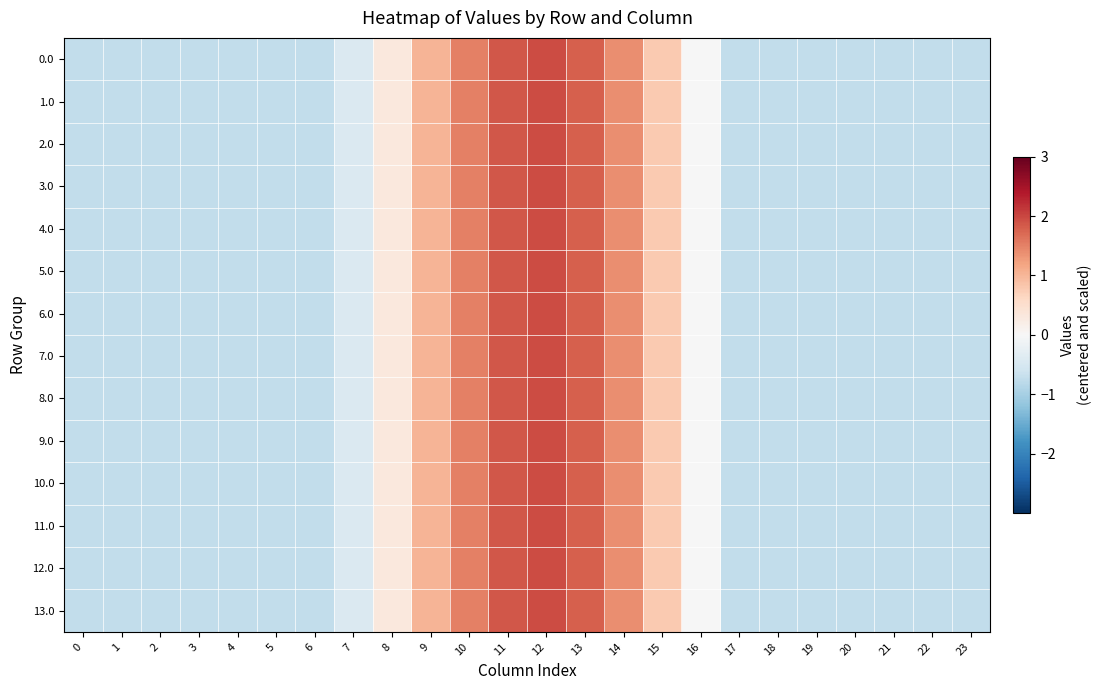

Reading left to right, extract all data points from this chart.

0.0: 0=-0.7	1=-0.7	2=-0.7	3=-0.7	4=-0.7	5=-0.7	6=-0.7	7=-0.4	8=0.3	9=1.0	10=1.5	11=1.9	12=1.9	13=1.8	14=1.4	15=0.8	16=-0.0	17=-0.7	18=-0.7	19=-0.7	20=-0.7	21=-0.7	22=-0.7	23=-0.7
1.0: 0=-0.7	1=-0.7	2=-0.7	3=-0.7	4=-0.7	5=-0.7	6=-0.7	7=-0.4	8=0.3	9=1.0	10=1.5	11=1.9	12=1.9	13=1.8	14=1.4	15=0.8	16=-0.0	17=-0.7	18=-0.7	19=-0.7	20=-0.7	21=-0.7	22=-0.7	23=-0.7
2.0: 0=-0.7	1=-0.7	2=-0.7	3=-0.7	4=-0.7	5=-0.7	6=-0.7	7=-0.4	8=0.3	9=1.0	10=1.5	11=1.9	12=1.9	13=1.8	14=1.4	15=0.8	16=-0.0	17=-0.7	18=-0.7	19=-0.7	20=-0.7	21=-0.7	22=-0.7	23=-0.7
3.0: 0=-0.7	1=-0.7	2=-0.7	3=-0.7	4=-0.7	5=-0.7	6=-0.7	7=-0.4	8=0.3	9=1.0	10=1.5	11=1.9	12=1.9	13=1.8	14=1.4	15=0.8	16=-0.0	17=-0.7	18=-0.7	19=-0.7	20=-0.7	21=-0.7	22=-0.7	23=-0.7
4.0: 0=-0.7	1=-0.7	2=-0.7	3=-0.7	4=-0.7	5=-0.7	6=-0.7	7=-0.4	8=0.3	9=1.0	10=1.5	11=1.9	12=1.9	13=1.8	14=1.4	15=0.8	16=-0.0	17=-0.7	18=-0.7	19=-0.7	20=-0.7	21=-0.7	22=-0.7	23=-0.7
5.0: 0=-0.7	1=-0.7	2=-0.7	3=-0.7	4=-0.7	5=-0.7	6=-0.7	7=-0.4	8=0.3	9=1.0	10=1.5	11=1.9	12=1.9	13=1.8	14=1.4	15=0.8	16=-0.0	17=-0.7	18=-0.7	19=-0.7	20=-0.7	21=-0.7	22=-0.7	23=-0.7
6.0: 0=-0.7	1=-0.7	2=-0.7	3=-0.7	4=-0.7	5=-0.7	6=-0.7	7=-0.4	8=0.3	9=1.0	10=1.5	11=1.9	12=1.9	13=1.8	14=1.4	15=0.8	16=-0.0	17=-0.7	18=-0.7	19=-0.7	20=-0.7	21=-0.7	22=-0.7	23=-0.7
7.0: 0=-0.7	1=-0.7	2=-0.7	3=-0.7	4=-0.7	5=-0.7	6=-0.7	7=-0.4	8=0.3	9=1.0	10=1.5	11=1.9	12=1.9	13=1.8	14=1.4	15=0.8	16=-0.0	17=-0.7	18=-0.7	19=-0.7	20=-0.7	21=-0.7	22=-0.7	23=-0.7
8.0: 0=-0.7	1=-0.7	2=-0.7	3=-0.7	4=-0.7	5=-0.7	6=-0.7	7=-0.4	8=0.3	9=1.0	10=1.5	11=1.9	12=1.9	13=1.8	14=1.4	15=0.8	16=-0.0	17=-0.7	18=-0.7	19=-0.7	20=-0.7	21=-0.7	22=-0.7	23=-0.7
9.0: 0=-0.7	1=-0.7	2=-0.7	3=-0.7	4=-0.7	5=-0.7	6=-0.7	7=-0.4	8=0.3	9=1.0	10=1.5	11=1.9	12=1.9	13=1.8	14=1.4	15=0.8	16=-0.0	17=-0.7	18=-0.7	19=-0.7	20=-0.7	21=-0.7	22=-0.7	23=-0.7
10.0: 0=-0.7	1=-0.7	2=-0.7	3=-0.7	4=-0.7	5=-0.7	6=-0.7	7=-0.4	8=0.3	9=1.0	10=1.5	11=1.9	12=1.9	13=1.8	14=1.4	15=0.8	16=-0.0	17=-0.7	18=-0.7	19=-0.7	20=-0.7	21=-0.7	22=-0.7	23=-0.7
11.0: 0=-0.7	1=-0.7	2=-0.7	3=-0.7	4=-0.7	5=-0.7	6=-0.7	7=-0.4	8=0.3	9=1.0	10=1.5	11=1.9	12=1.9	13=1.8	14=1.4	15=0.8	16=-0.0	17=-0.7	18=-0.7	19=-0.7	20=-0.7	21=-0.7	22=-0.7	23=-0.7
12.0: 0=-0.7	1=-0.7	2=-0.7	3=-0.7	4=-0.7	5=-0.7	6=-0.7	7=-0.4	8=0.3	9=1.0	10=1.5	11=1.9	12=1.9	13=1.8	14=1.4	15=0.8	16=-0.0	17=-0.7	18=-0.7	19=-0.7	20=-0.7	21=-0.7	22=-0.7	23=-0.7
13.0: 0=-0.7	1=-0.7	2=-0.7	3=-0.7	4=-0.7	5=-0.7	6=-0.7	7=-0.4	8=0.3	9=1.0	10=1.5	11=1.9	12=1.9	13=1.8	14=1.4	15=0.8	16=-0.0	17=-0.7	18=-0.7	19=-0.7	20=-0.7	21=-0.7	22=-0.7	23=-0.7